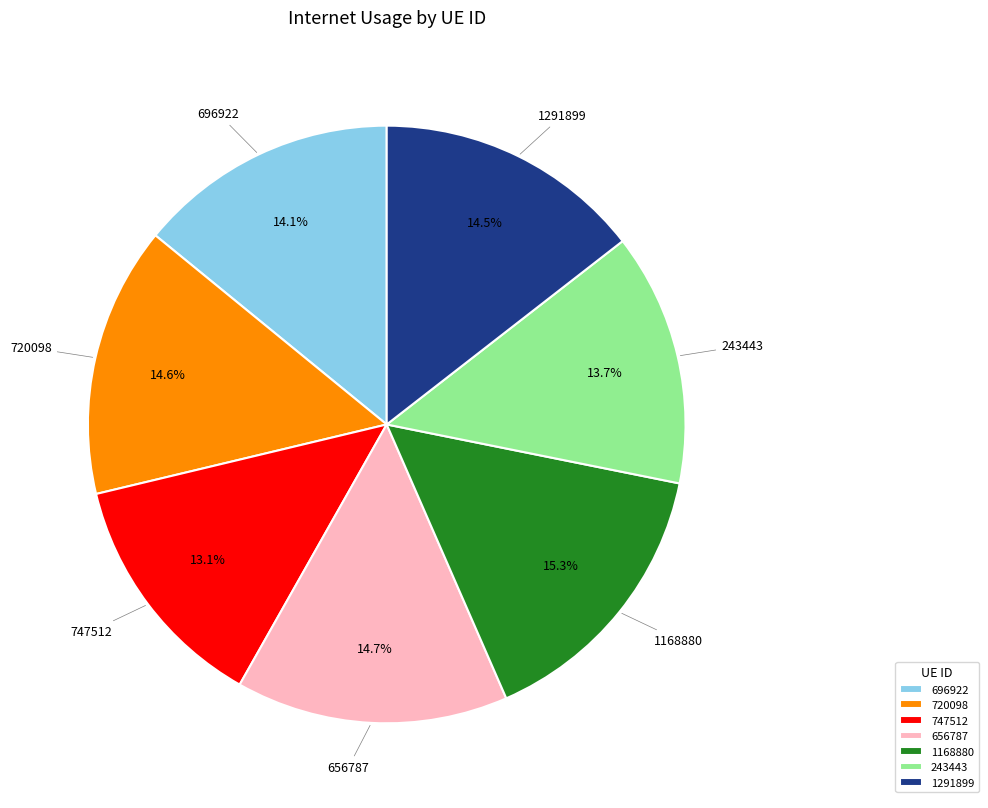

To the nearest percent, what is the difference between the 1168880 and 747512 slice percentages?

2%